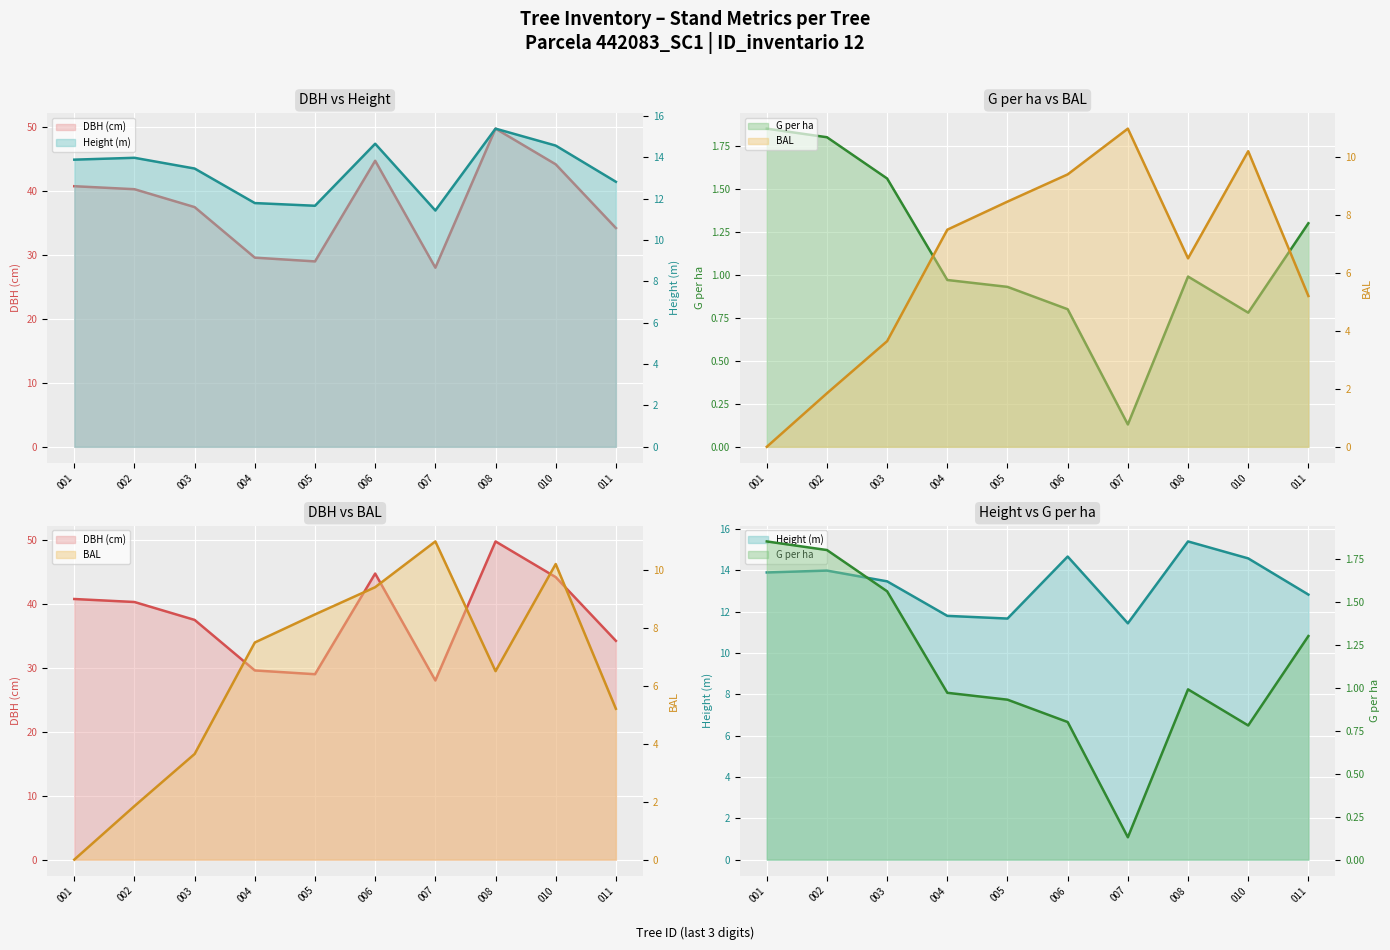

In dbh, how many points are lower than both neighbors (excluding endpoints)?

2